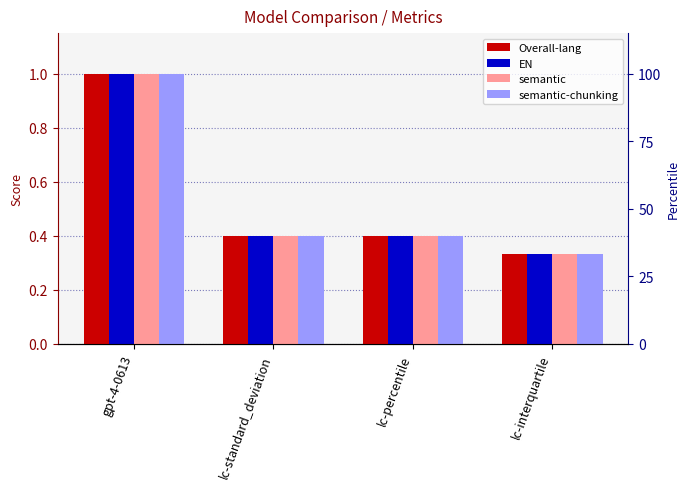

What is the value of the Overall-lang bar at the 3rd from the left?

0.4